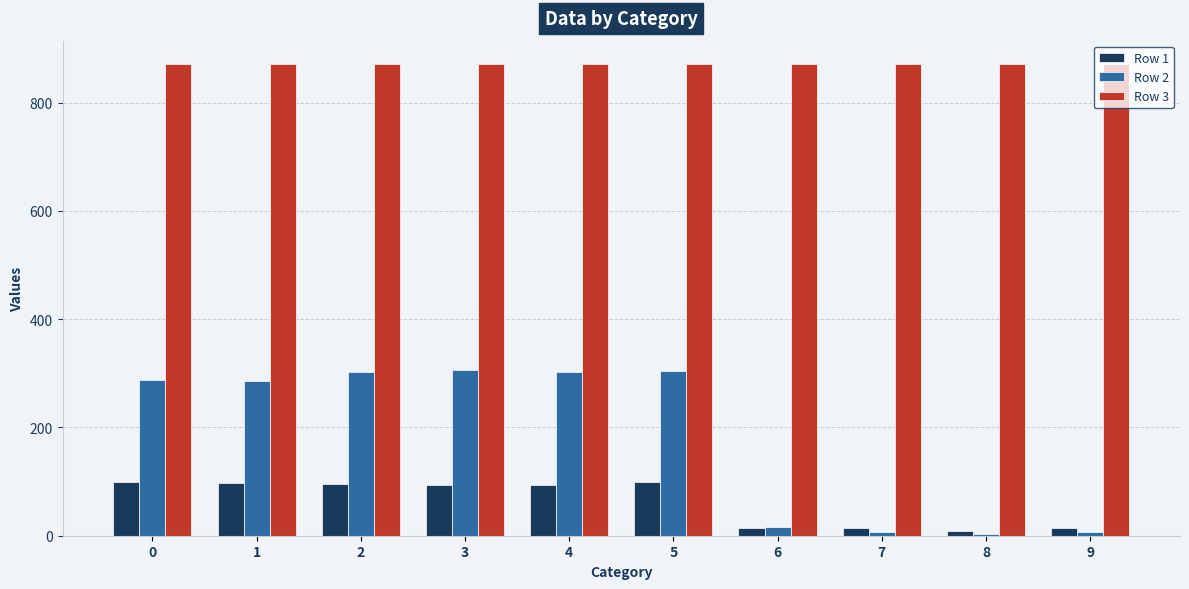

Rank the series at 4 from lowest to highest value.

Row 1, Row 2, Row 3